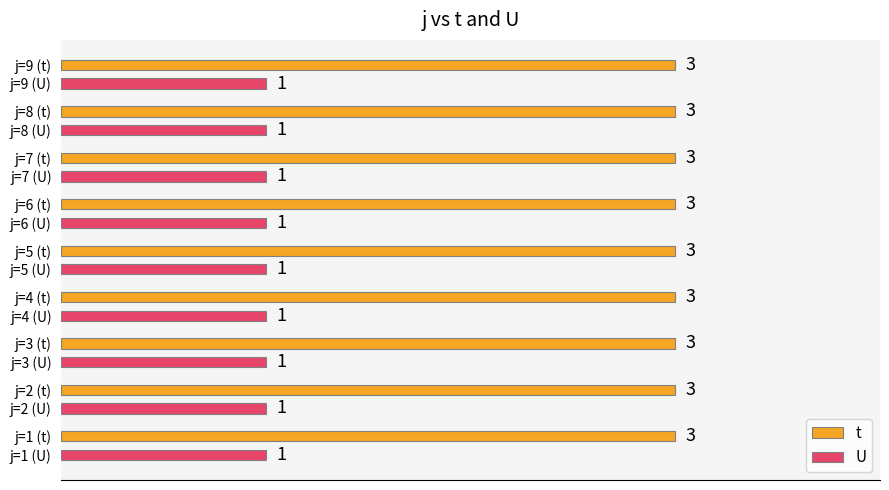

What is the sum of all U values?

9